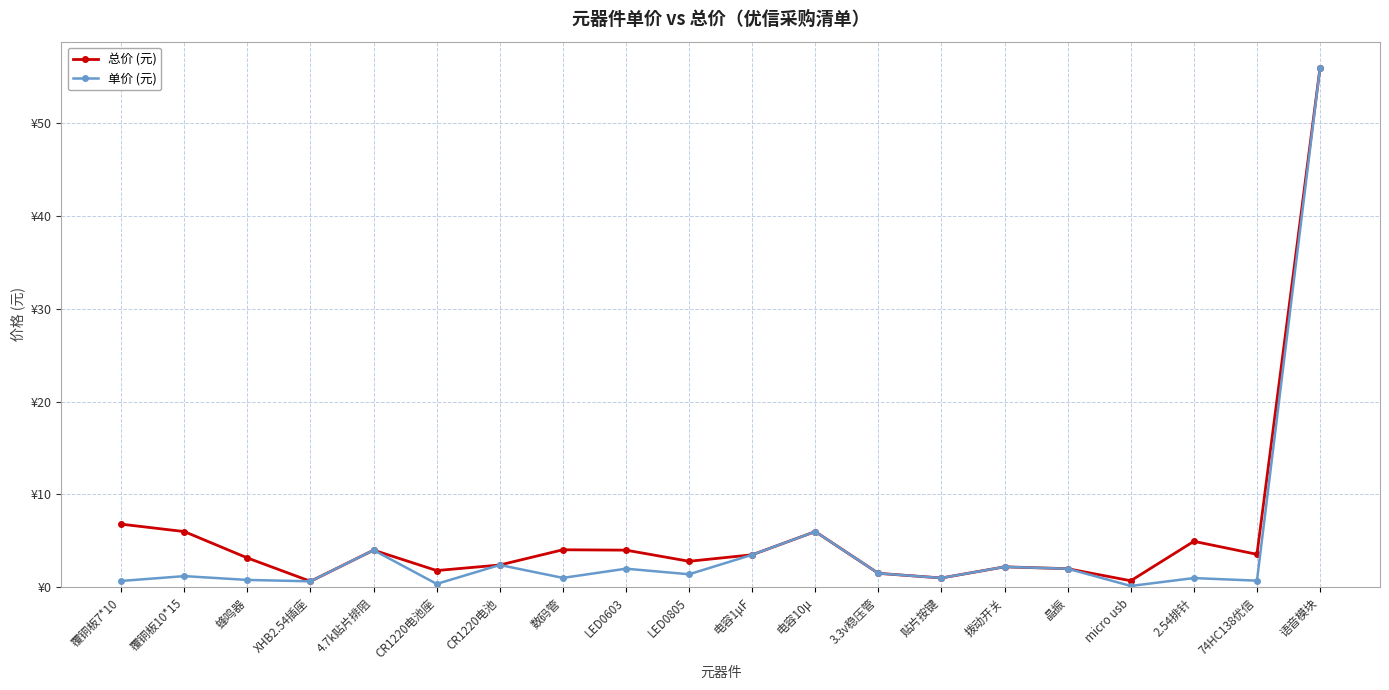

Is this an area chart (filled region under the line)?

No